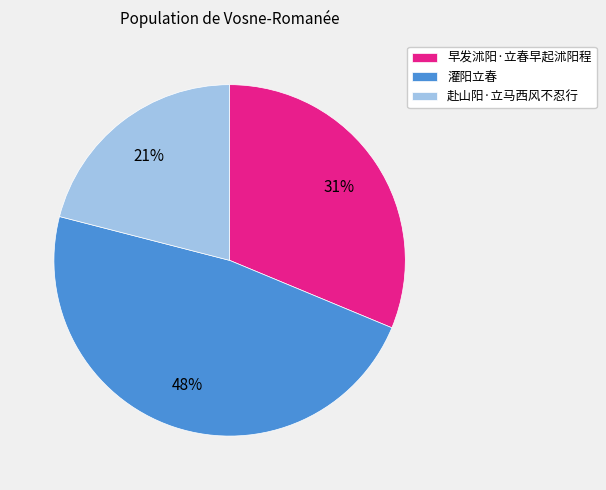

True or false: 赴山阳·立马西风不忍行 accounts for 21% of the total.

True